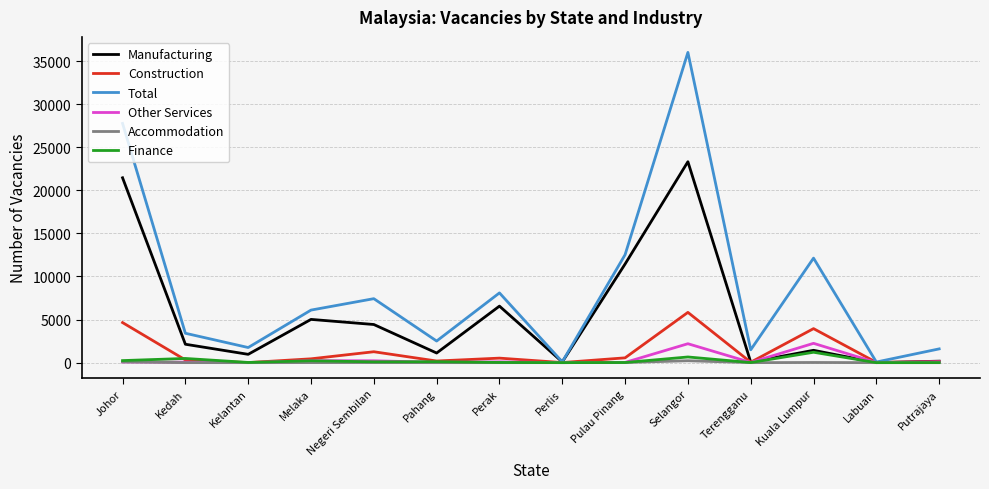

What are all the series names shown in the legend?

Manufacturing, Construction, Total, Other Services, Accommodation, Finance